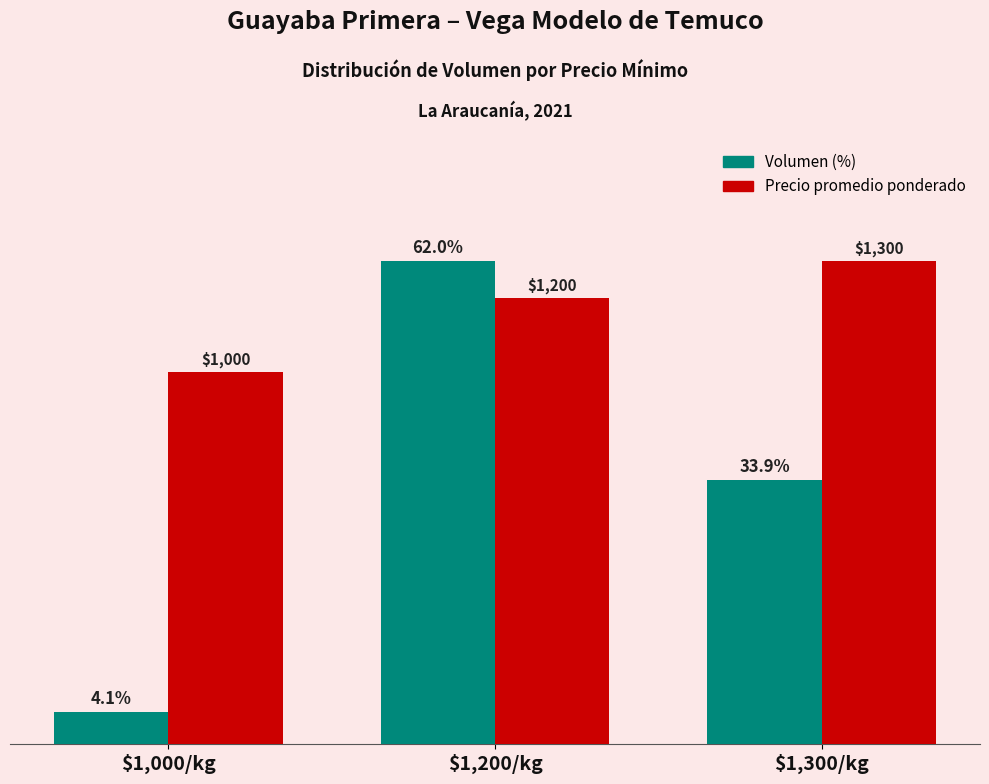

Which label corresponds to the smallest value in the chart?

$1,000/kg